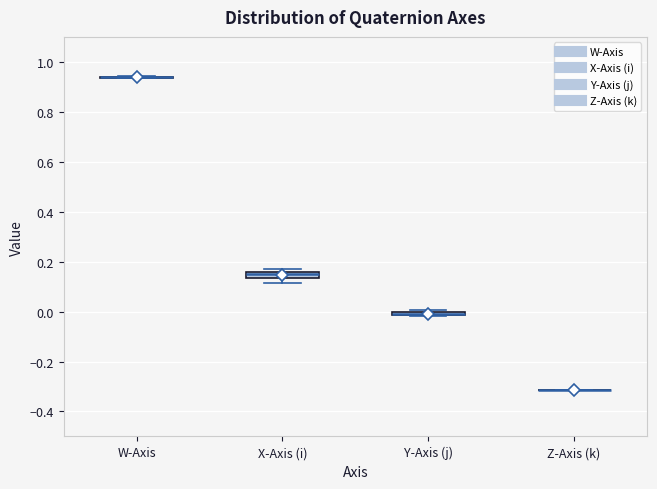

Where is the upper edge of the box for X-Axis (i) on the y-axis? The values are not printed on the chart, so give them approximately, as read against the axis.

0.16